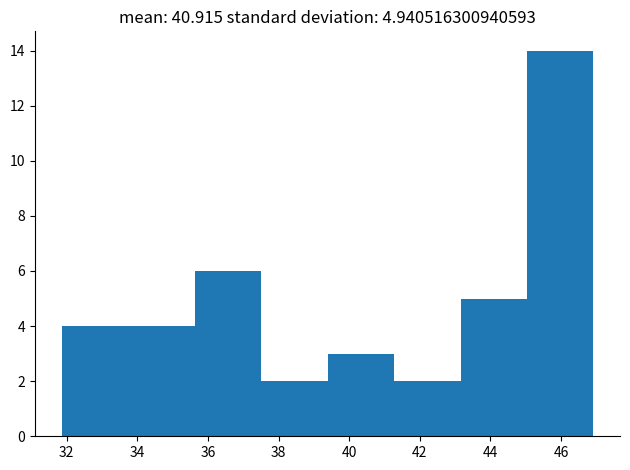

What is the height of the bar covering 43.2 to 45.0 on the x-axis? Neither the bar edges nor the heights are printed on the chart, so give them approximately, as read against the axes.

5